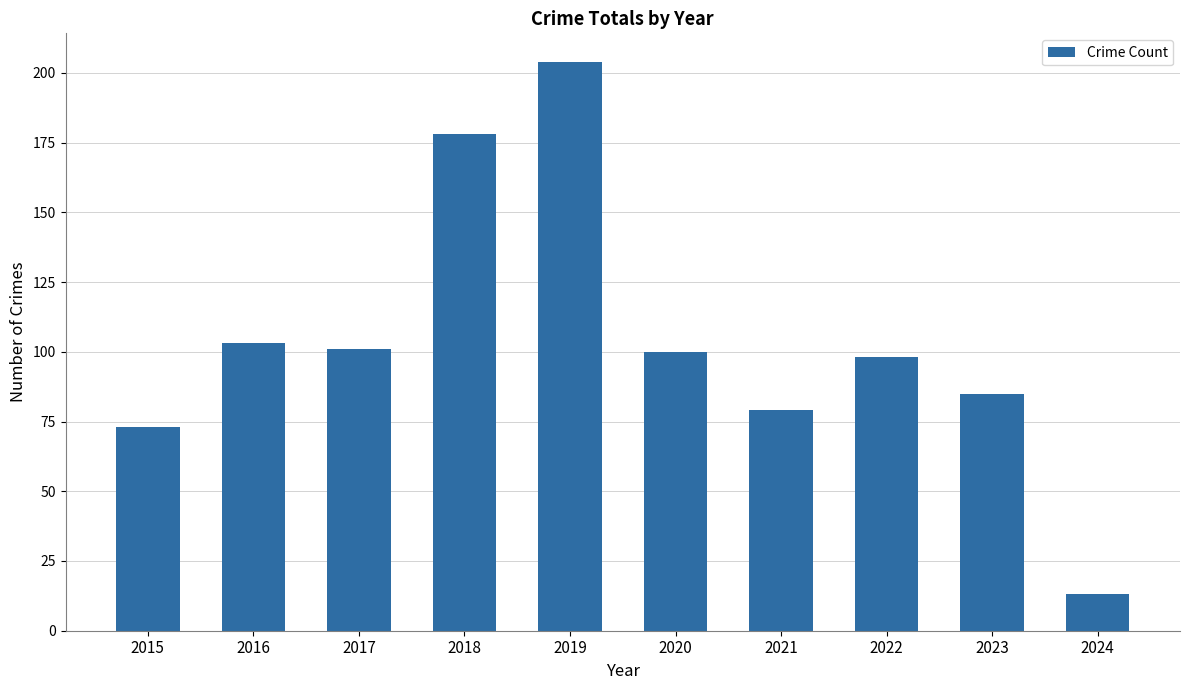

The chart shows a value of 204 at 2019. True or false?

True